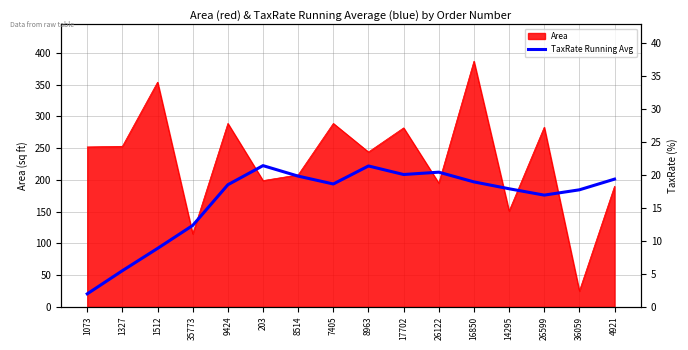

Where is the first local minimum?

7405